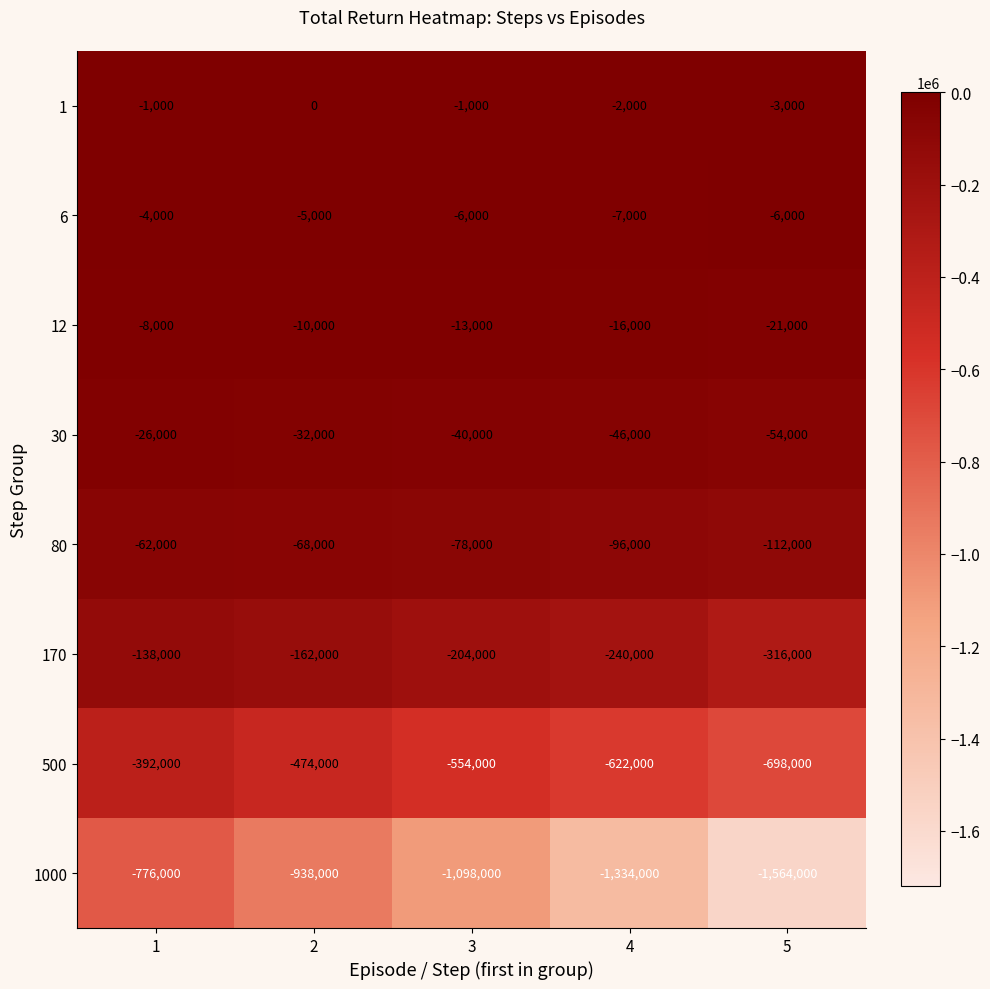

What is the sum of the 170 values at 1 and 4?

-378000